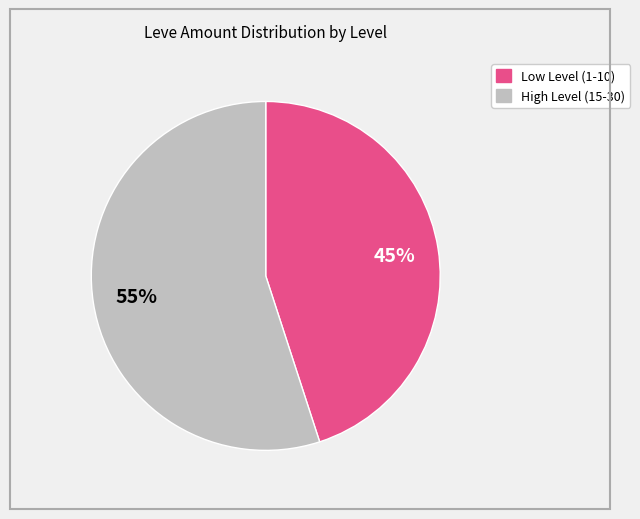

To the nearest percent, what is the average slice percentage?

50%